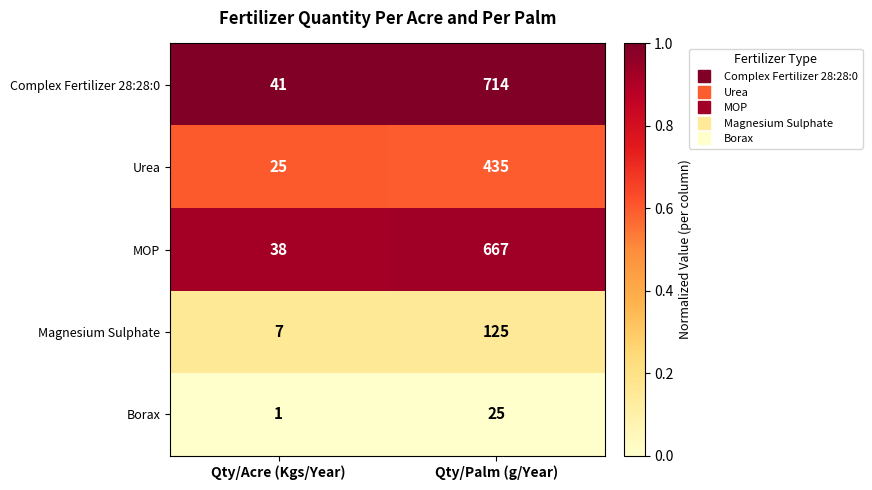

The Borax series shows 2 at Qty/Acre (Kgs/Year). True or false?

False